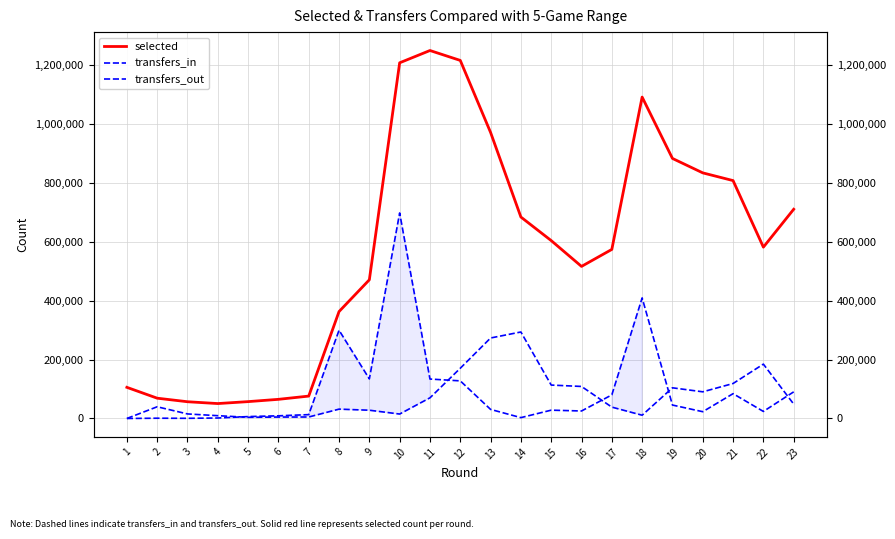

Read the transfers_in value at 6, to the nearest 10.

9040